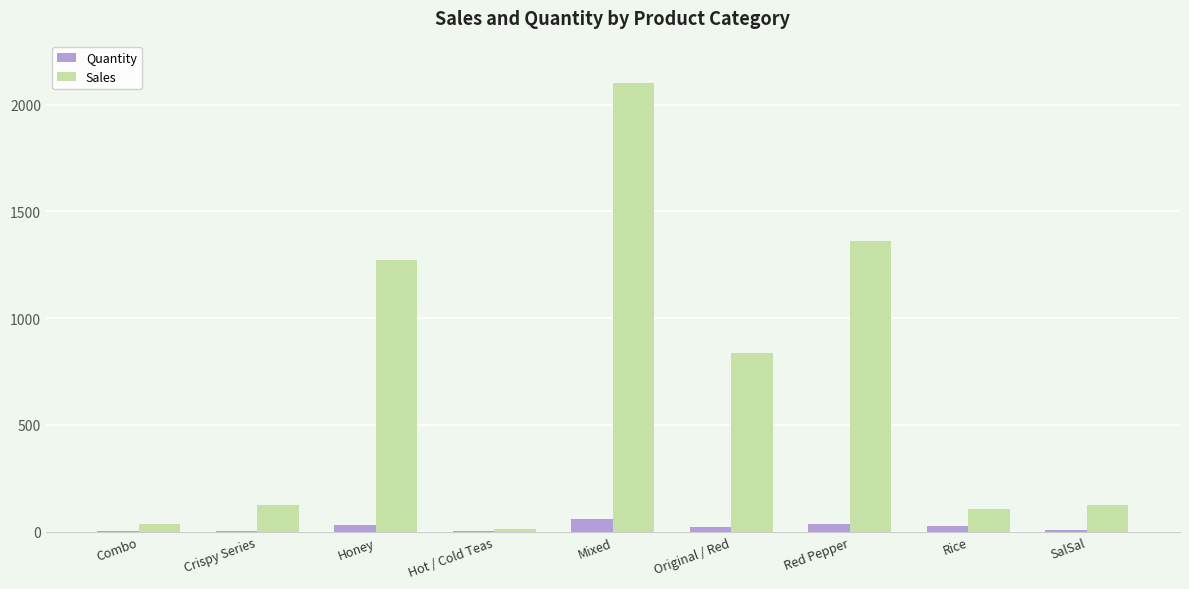

Count the number of data series in this chart.

2